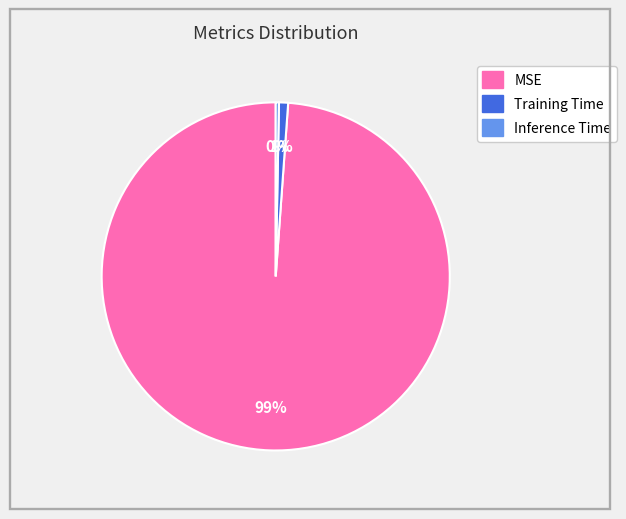

Which category accounts for the majority?

MSE